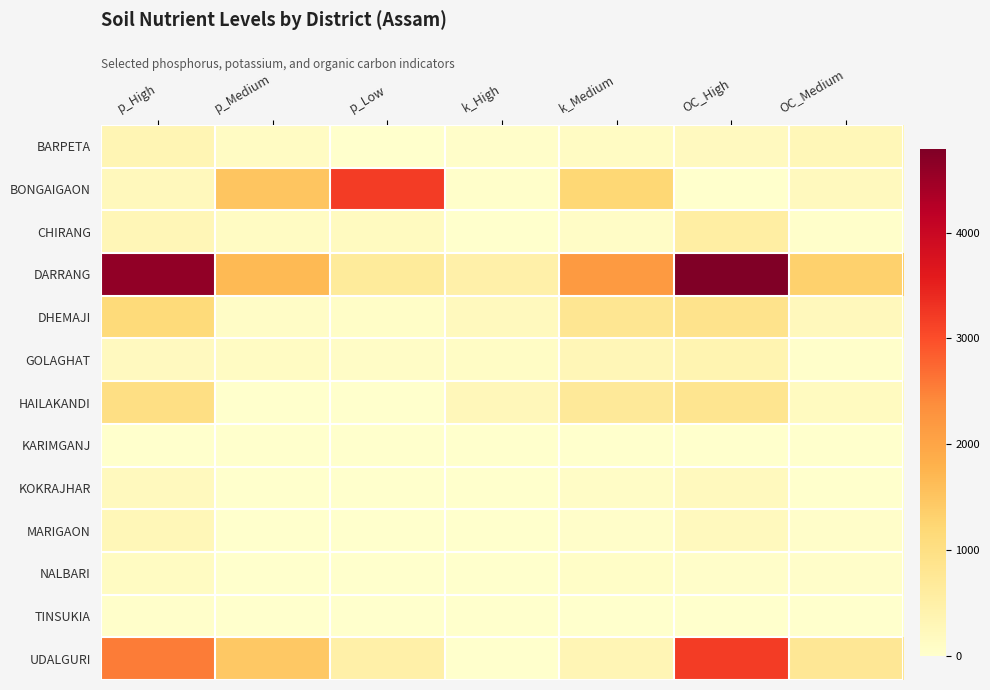

What is the total value across all series at OC_Medium?

3086